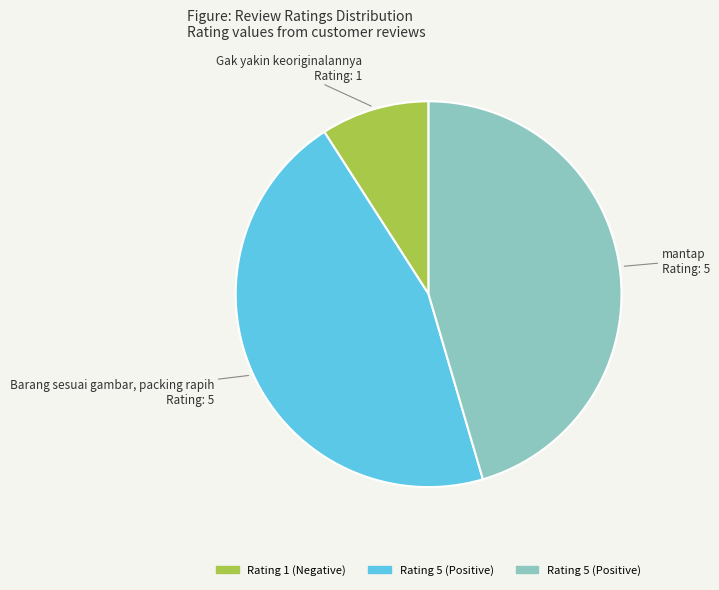

Does any single category account for the majority?

No